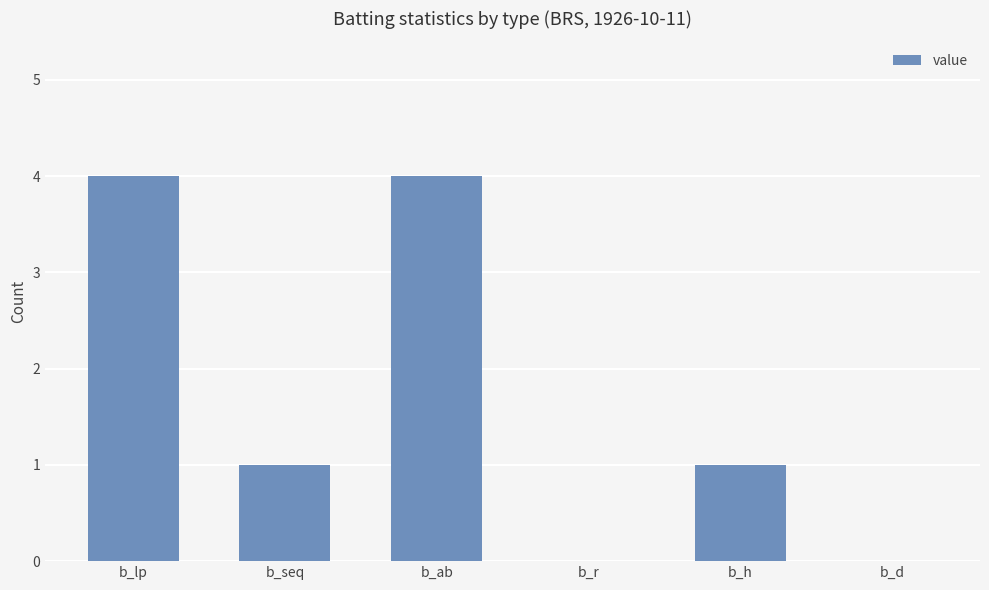

What value does the data have at b_lp?

4